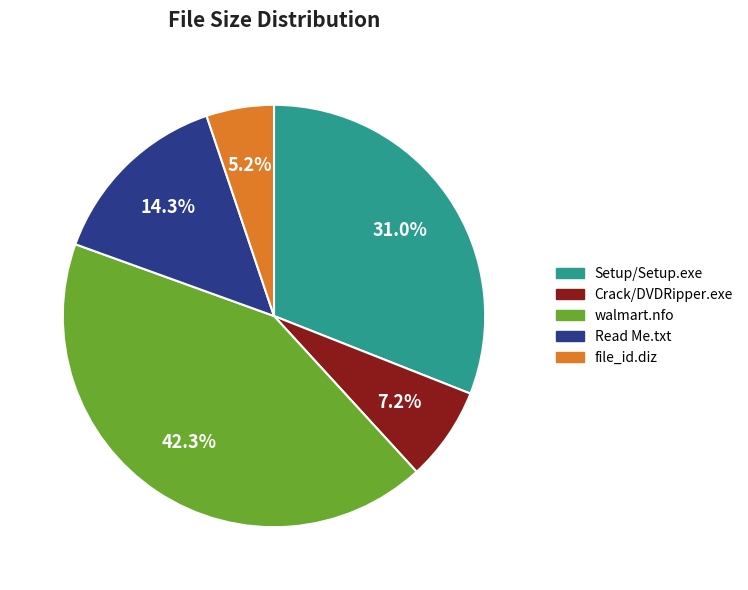

Between Setup/Setup.exe and Read Me.txt, which is larger?

Setup/Setup.exe